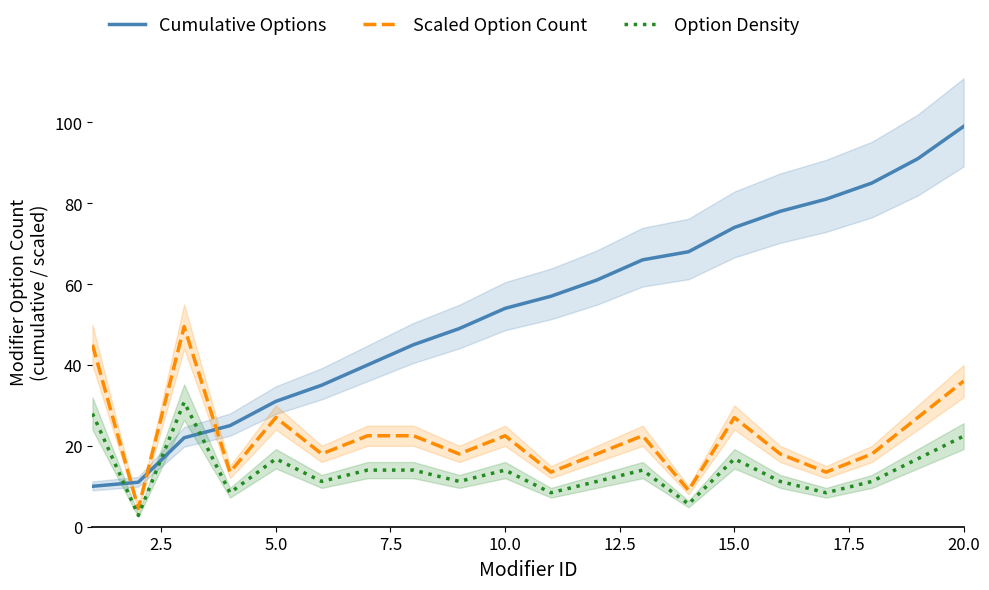

The Cumulative Options series shows 35.4 at 10.0. True or false?

False